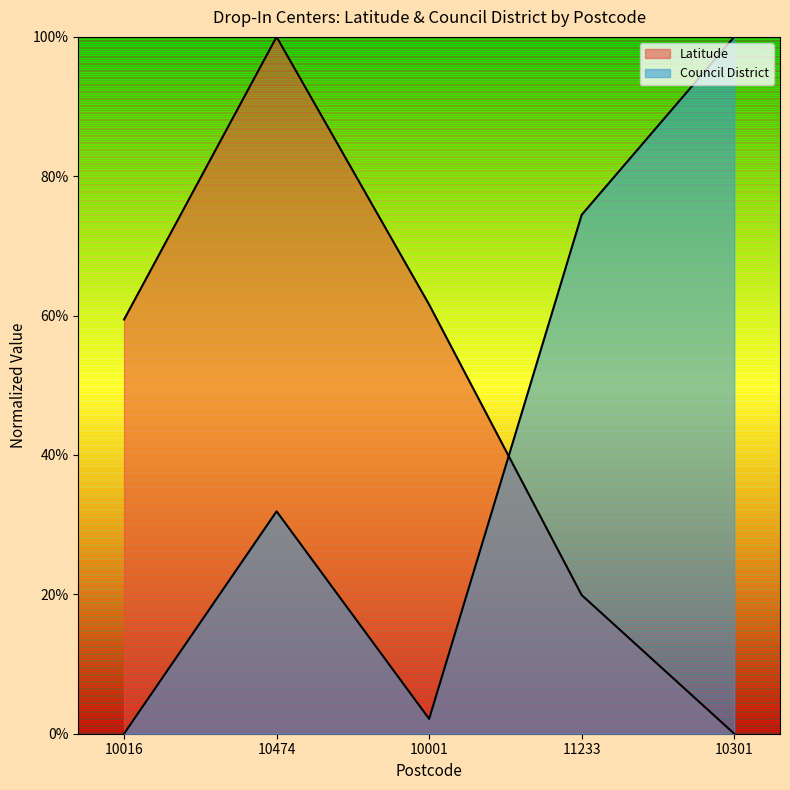

What is the sum of all Council District values?

2.1